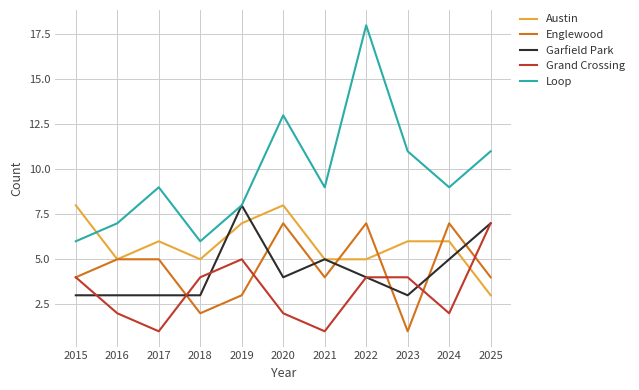

Is it true that Garfield Park equals 4 at 2020?

True